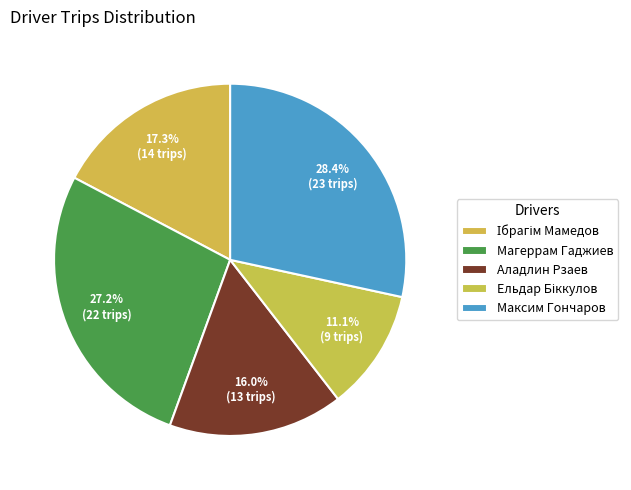

Between Аладлин Рзаев and Максим Гончаров, which is larger?

Максим Гончаров